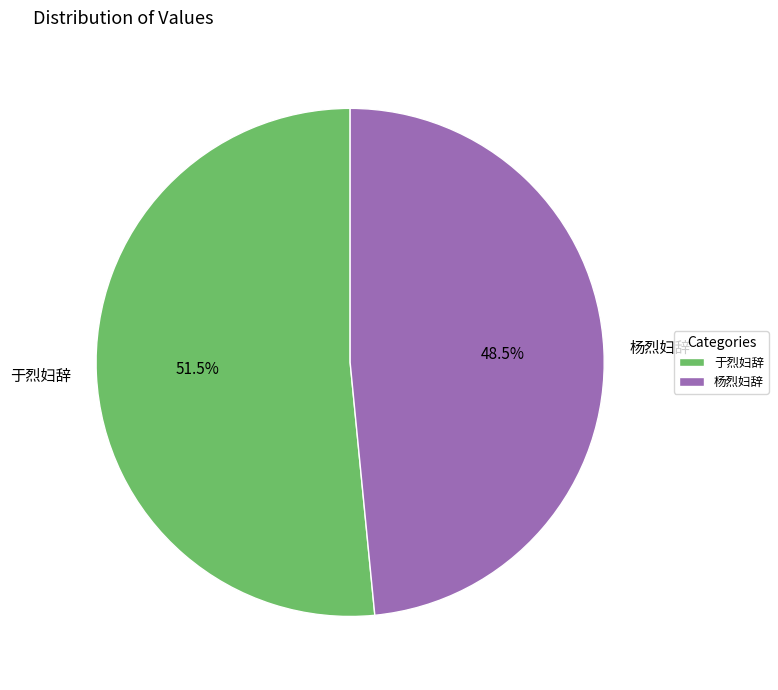

How many segments does this pie chart have?

2